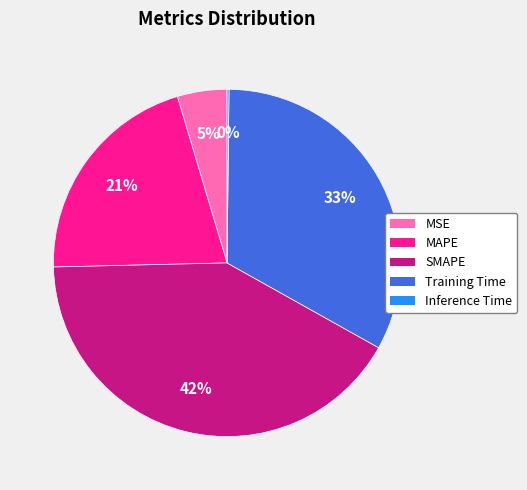

To the nearest percent, what percentage of the pie is Training Time?

33%